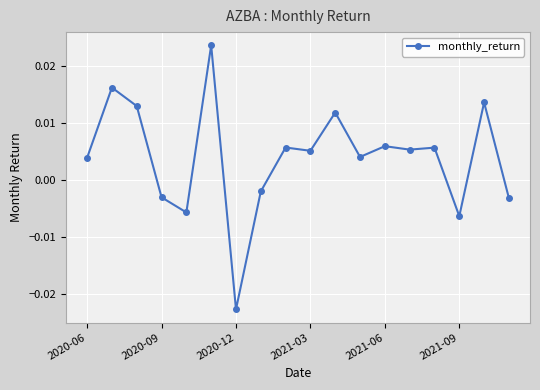

What is the label of the 1st point from the left?

2020-06